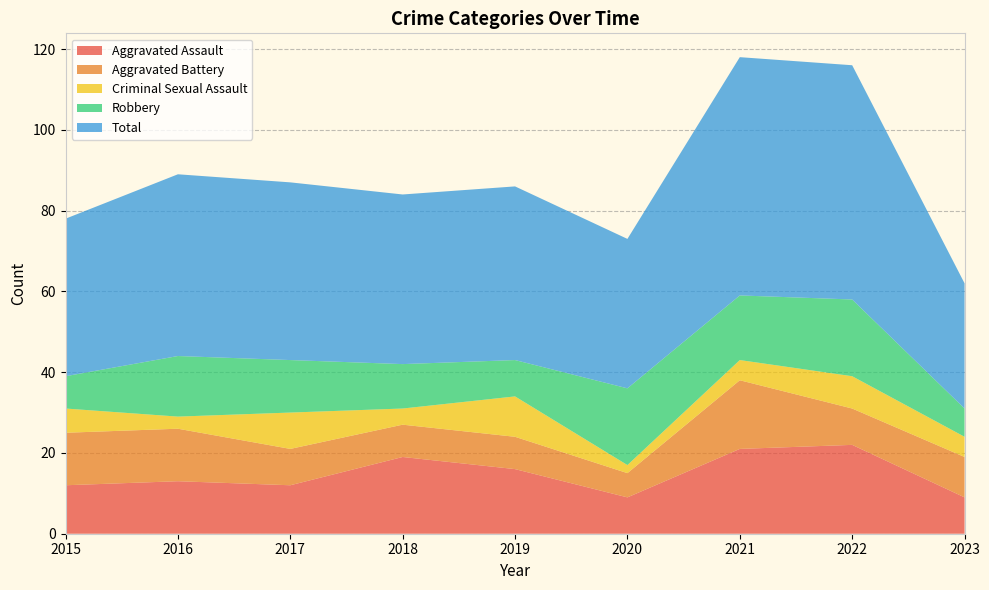

Reading right to left, list all the values displayed in this chart.

Aggravated Assault: 9	22	21	9	16	19	12	13	12
Aggravated Battery: 10	9	17	6	8	8	9	13	13
Criminal Sexual Assault: 5	8	5	2	10	4	9	3	6
Robbery: 7	19	16	19	9	11	13	15	8
Total: 31	58	59	37	43	42	44	45	39